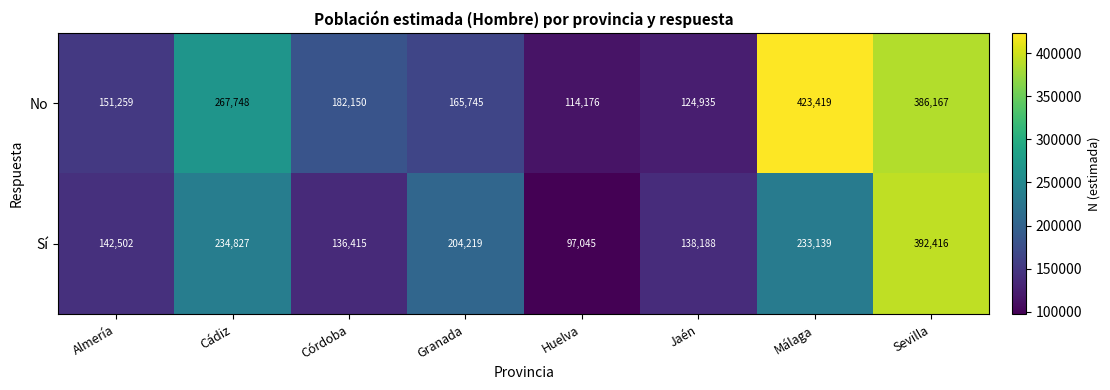

List the series in order of their peak value, lowest first.

Sí, No